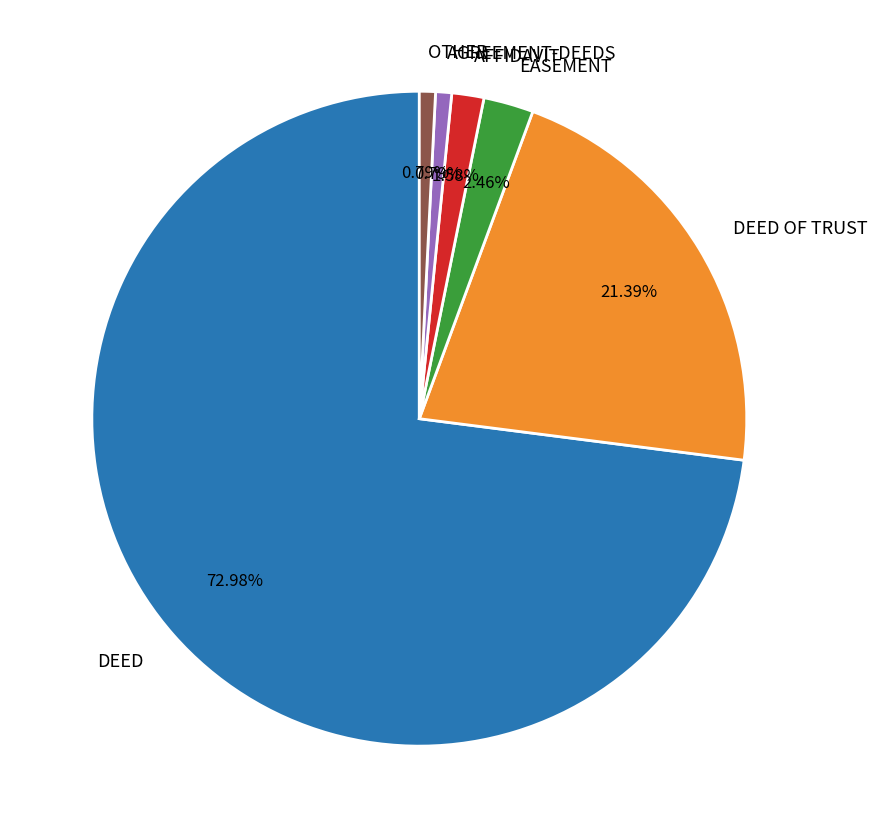

Which category accounts for the majority?

DEED